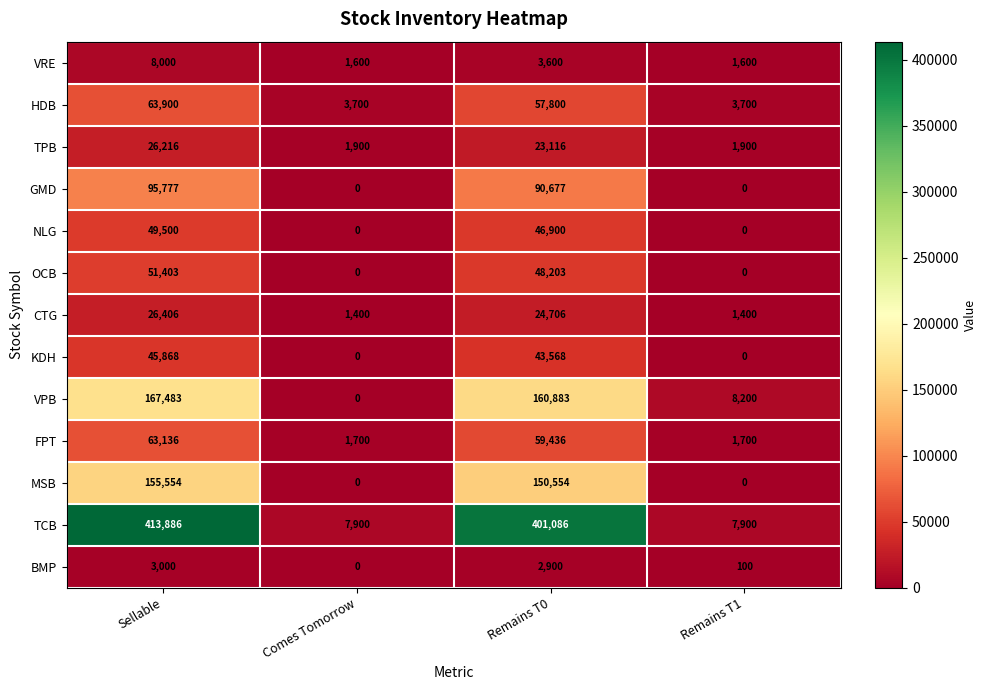

What is the average value of the MSB series?

76527